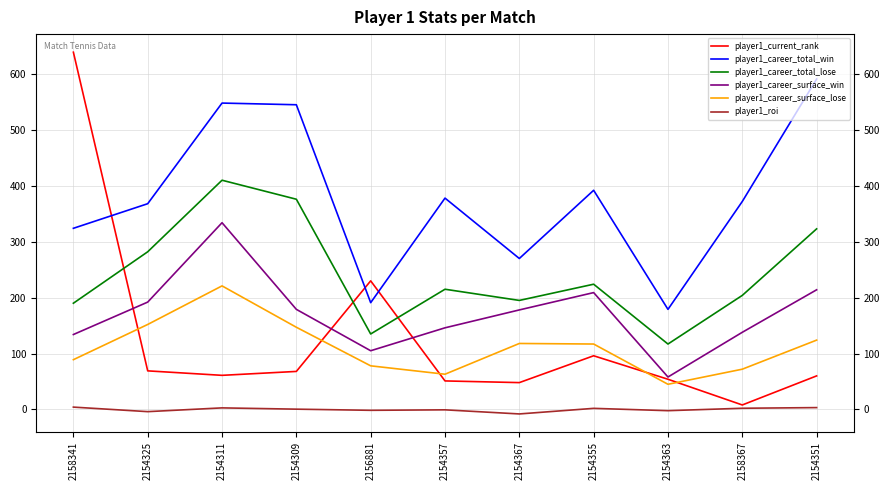

True or false: player1_career_surface_lose and player1_roi intersect in this chart.

False